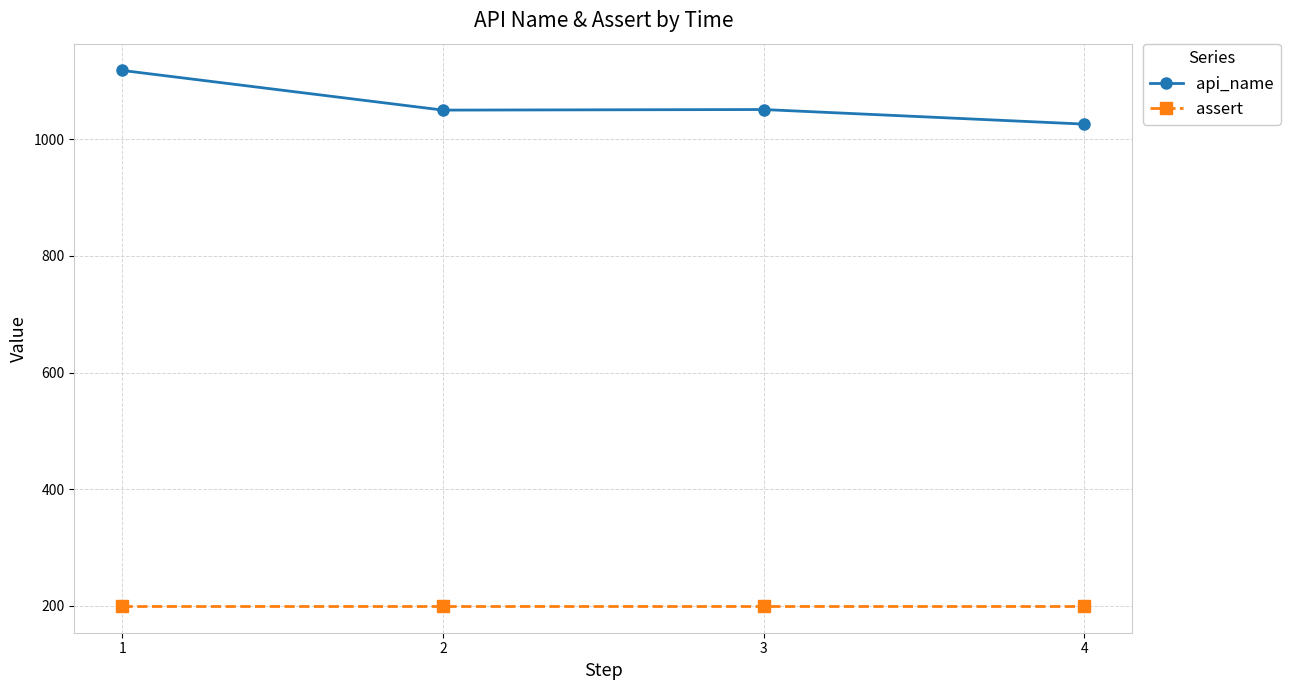

How many lines are shown in the chart?

2